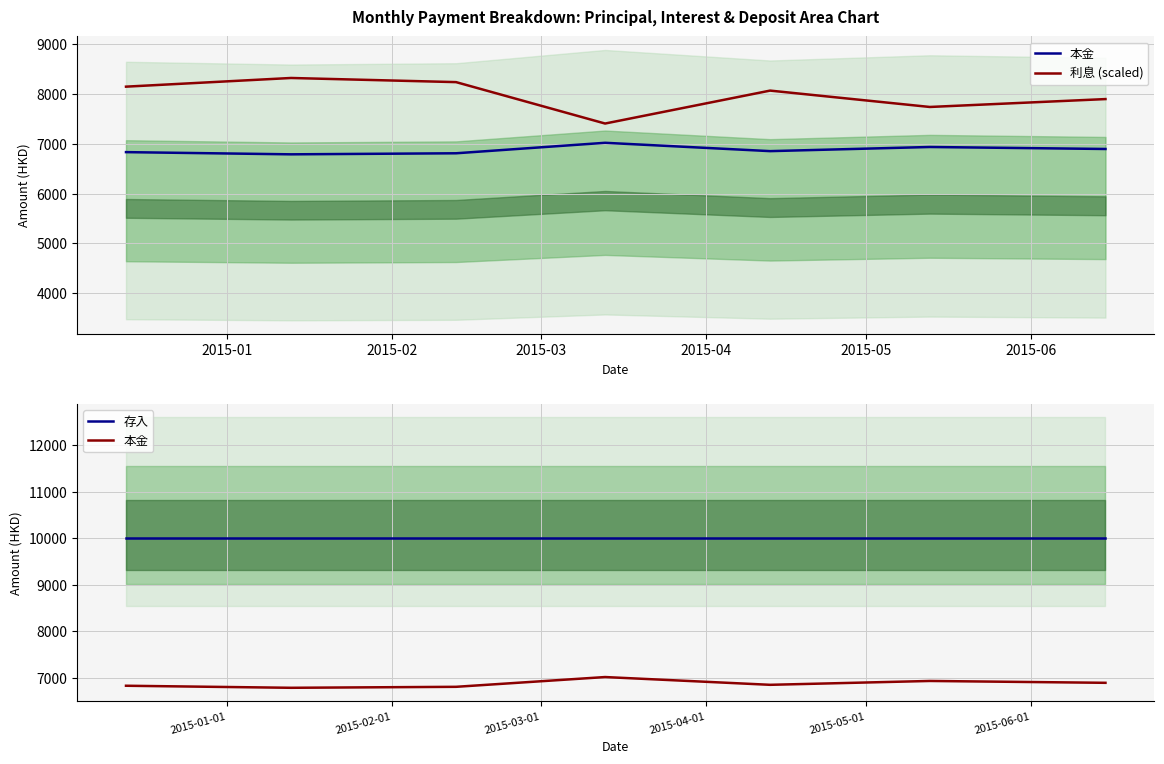

What is the highest value of the 存入 series?

10000.0